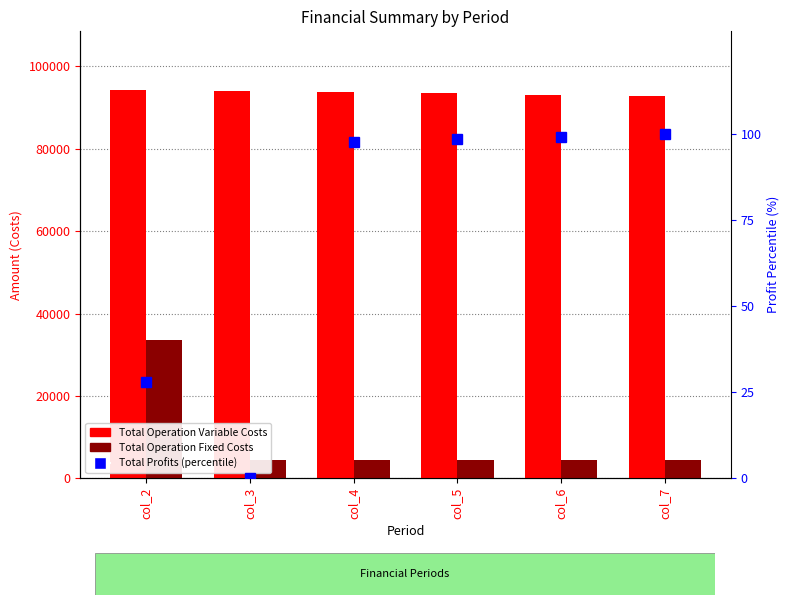

Which label corresponds to the largest value in the chart?

col_2